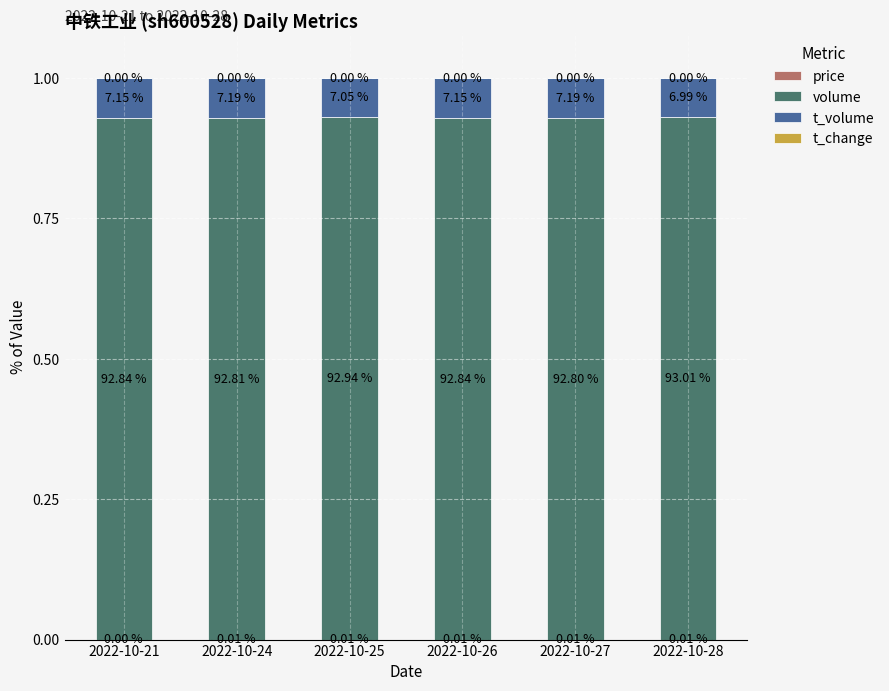

What is the total value across all series at 2022-10-28?

1.0